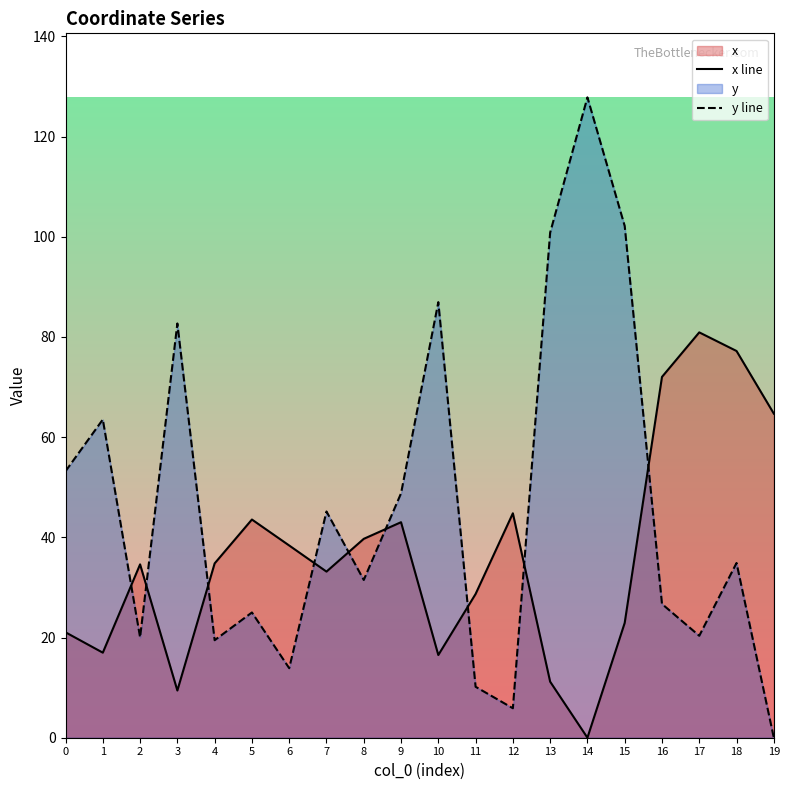

Which label corresponds to the largest value in the chart?

14